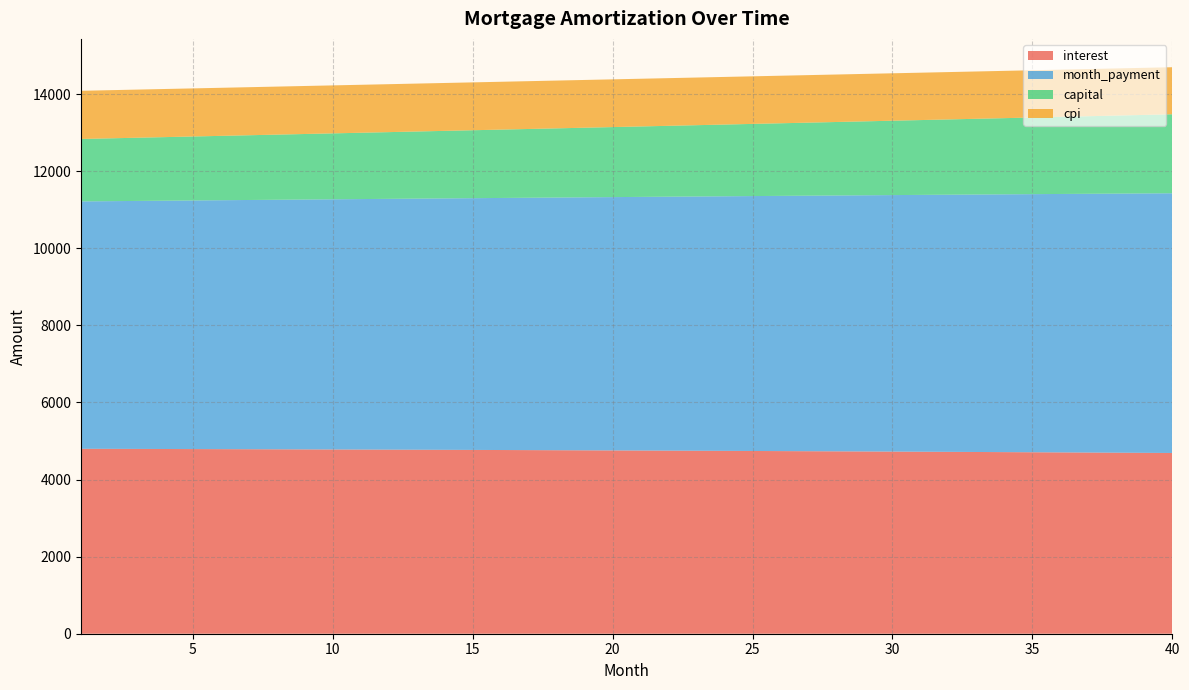

What is the minimum value for interest?

4688.6